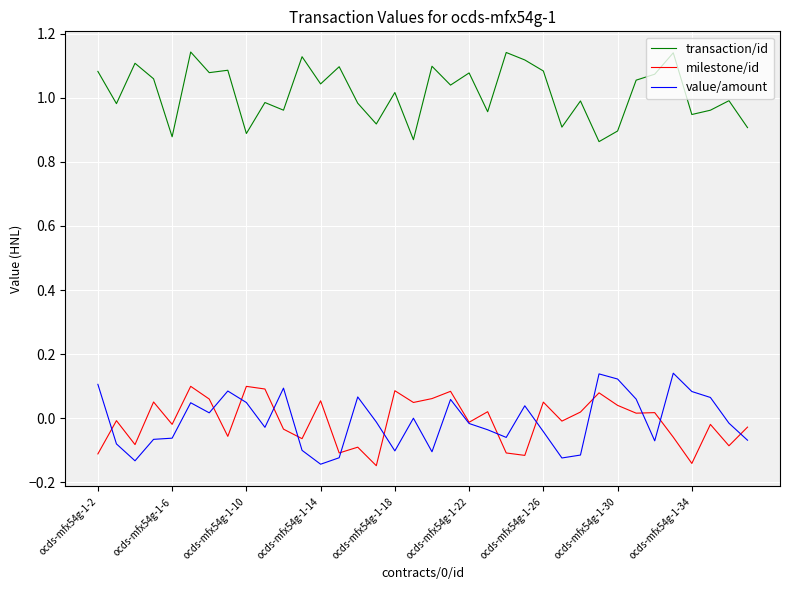

True or false: milestone/id and transaction/id intersect in this chart.

False